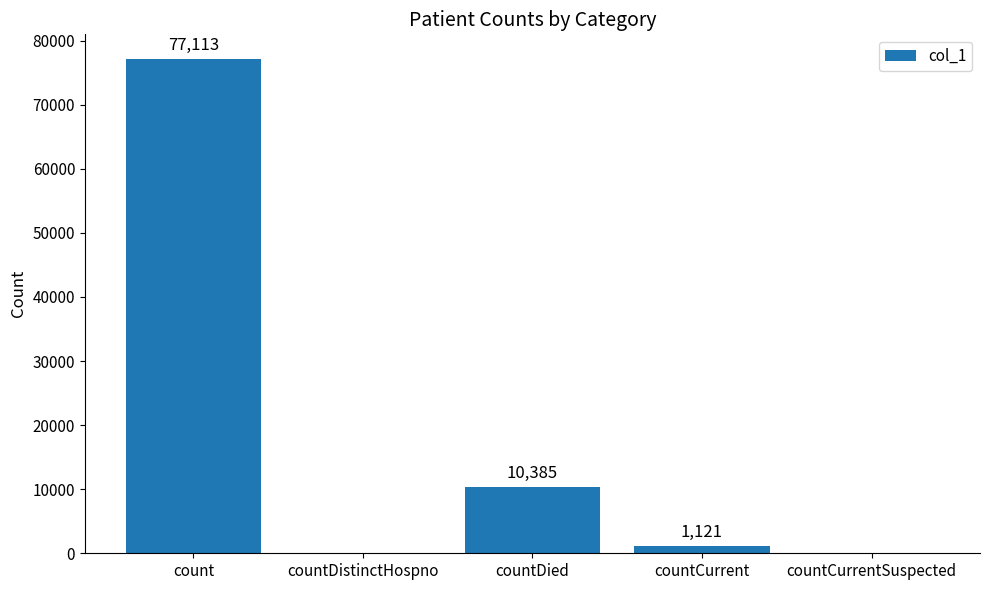

Are the bars grouped side by side (vs. stacked)?

No